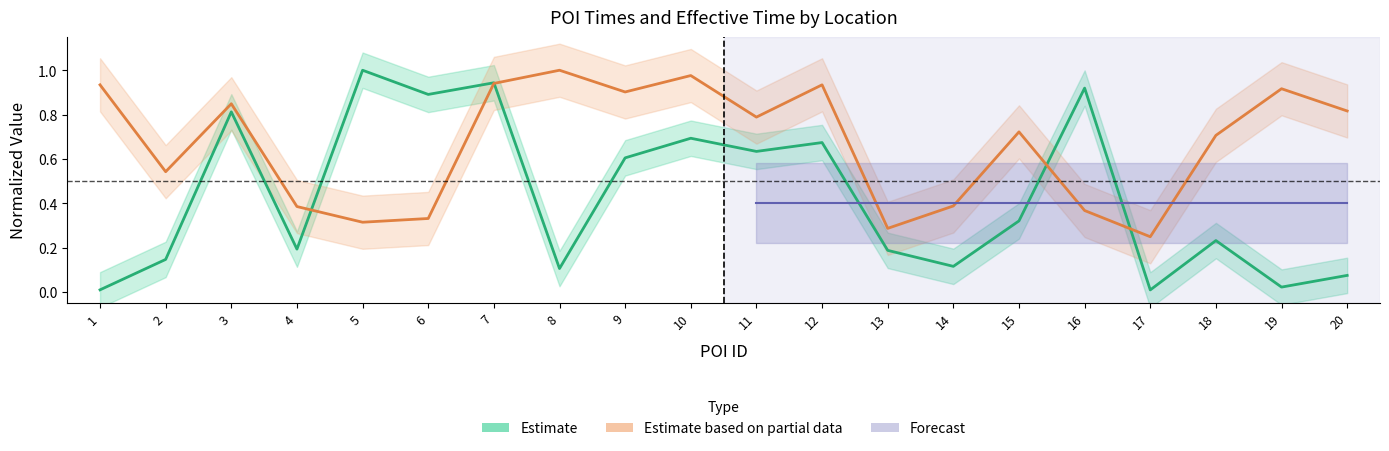

Where do eff_time and times first cross each other?

4 and 5